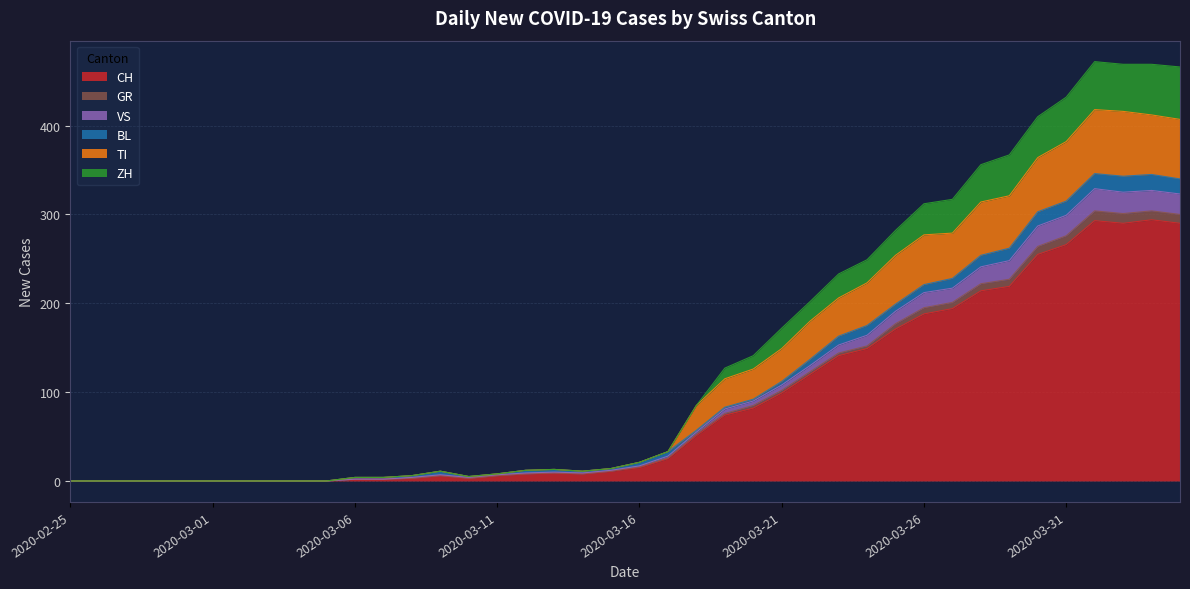

What is the approximate value of VS at 2020-03-08, to the nearest 5?

5